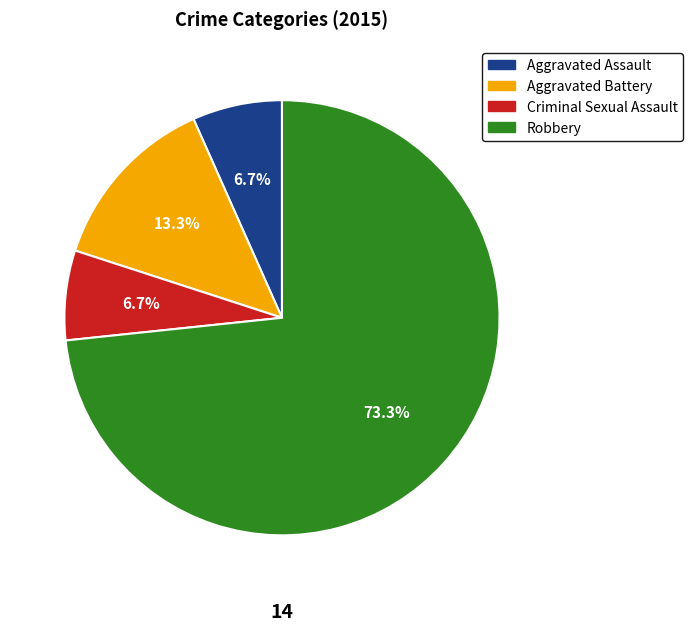

Which category has the biggest portion of the pie?

Robbery